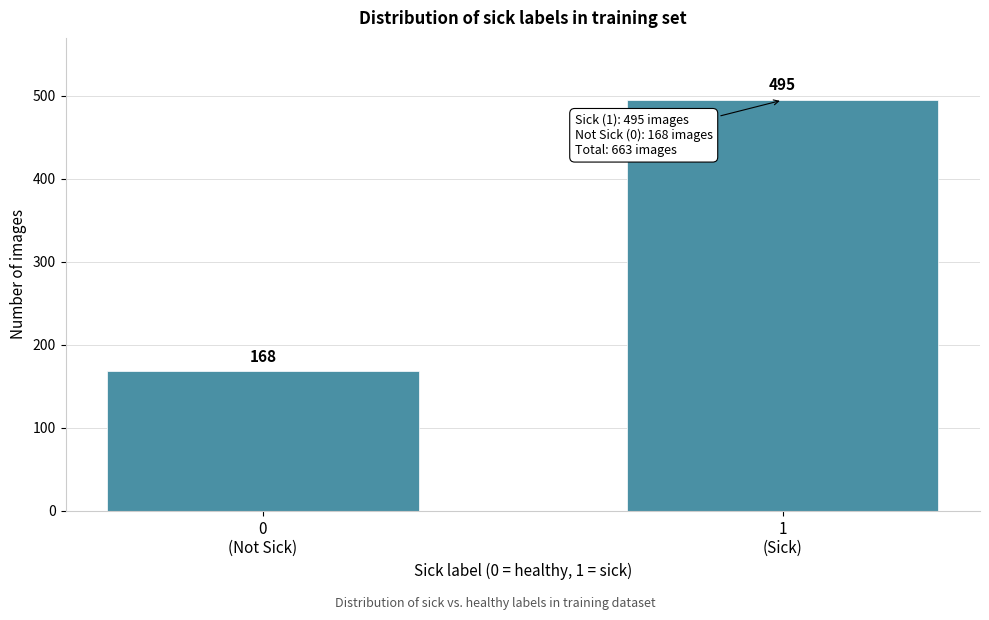

Reading left to right, list all the values displayed in this chart.

168	495